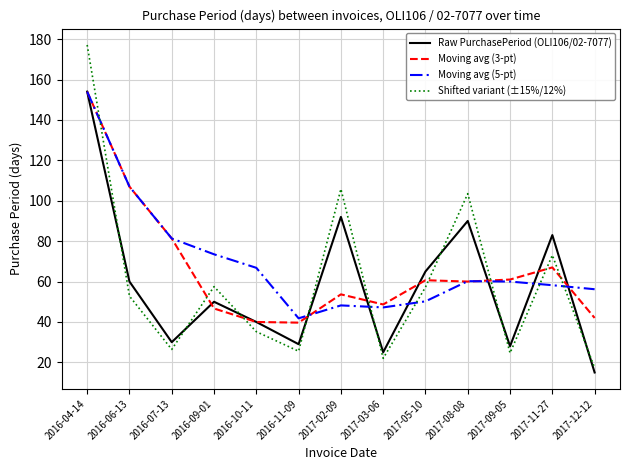

At which category is the sum across all series the highest?

2016-04-14